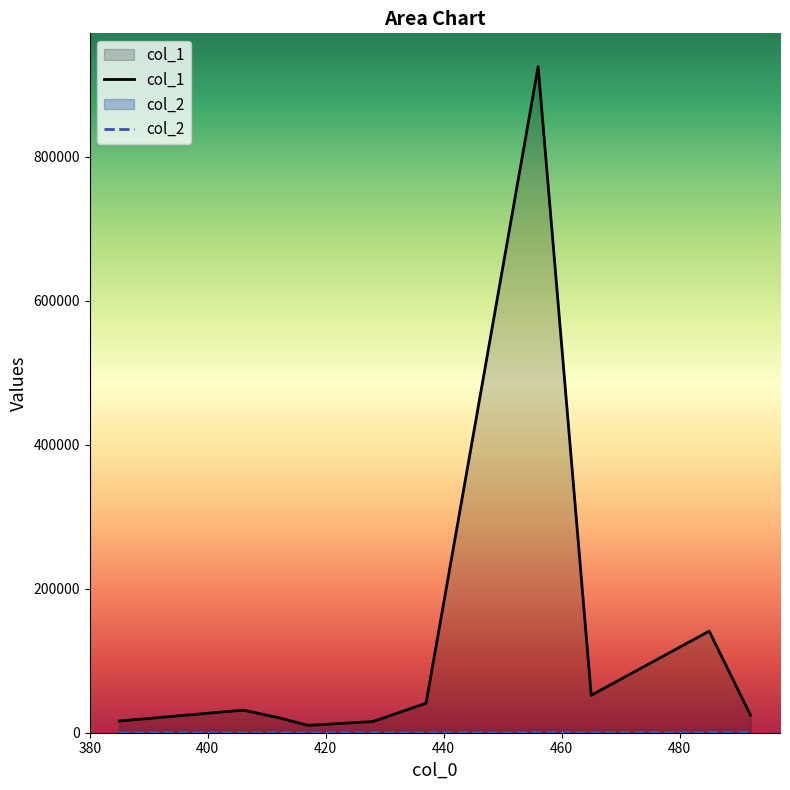

How many lines are shown in the chart?

2